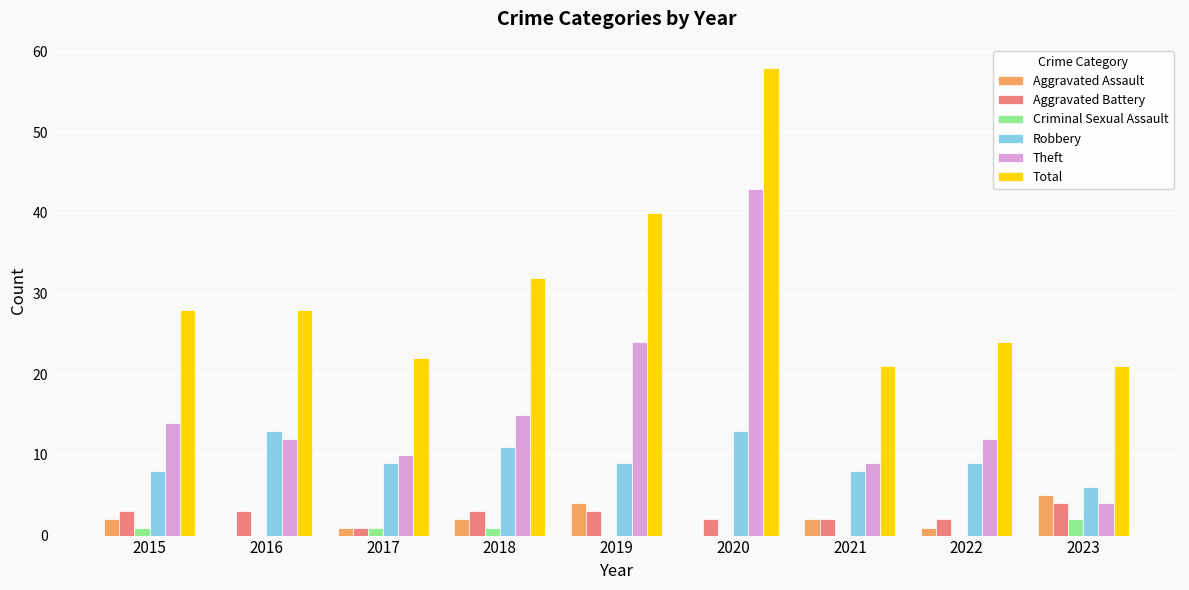

Reading right to left, list all the values displayed in this chart.

Aggravated Assault: 5	1	2	0	4	2	1	0	2
Aggravated Battery: 4	2	2	2	3	3	1	3	3
Criminal Sexual Assault: 2	0	0	0	0	1	1	0	1
Robbery: 6	9	8	13	9	11	9	13	8
Theft: 4	12	9	43	24	15	10	12	14
Total: 21	24	21	58	40	32	22	28	28